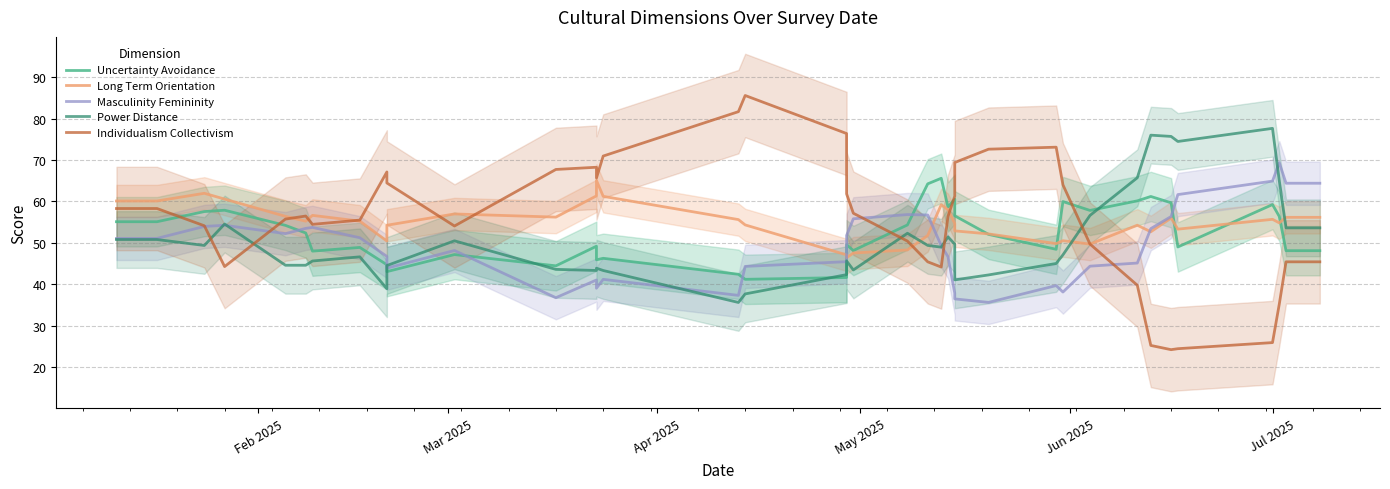

Does the chart have visible grid lines?

Yes